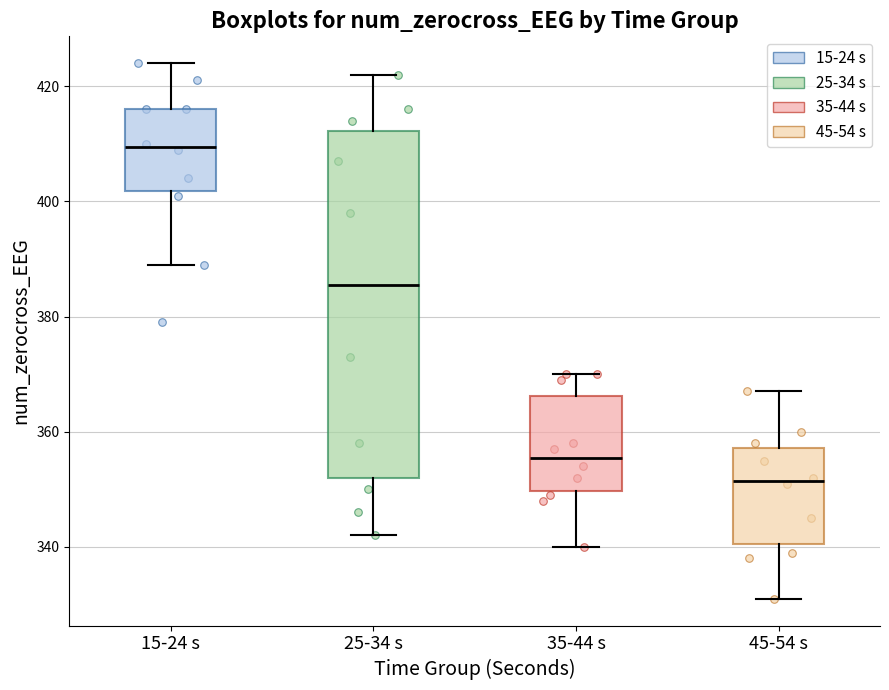

Comparing the boxes themselves (not the whiskers), which one is the tallest?

25-34 s